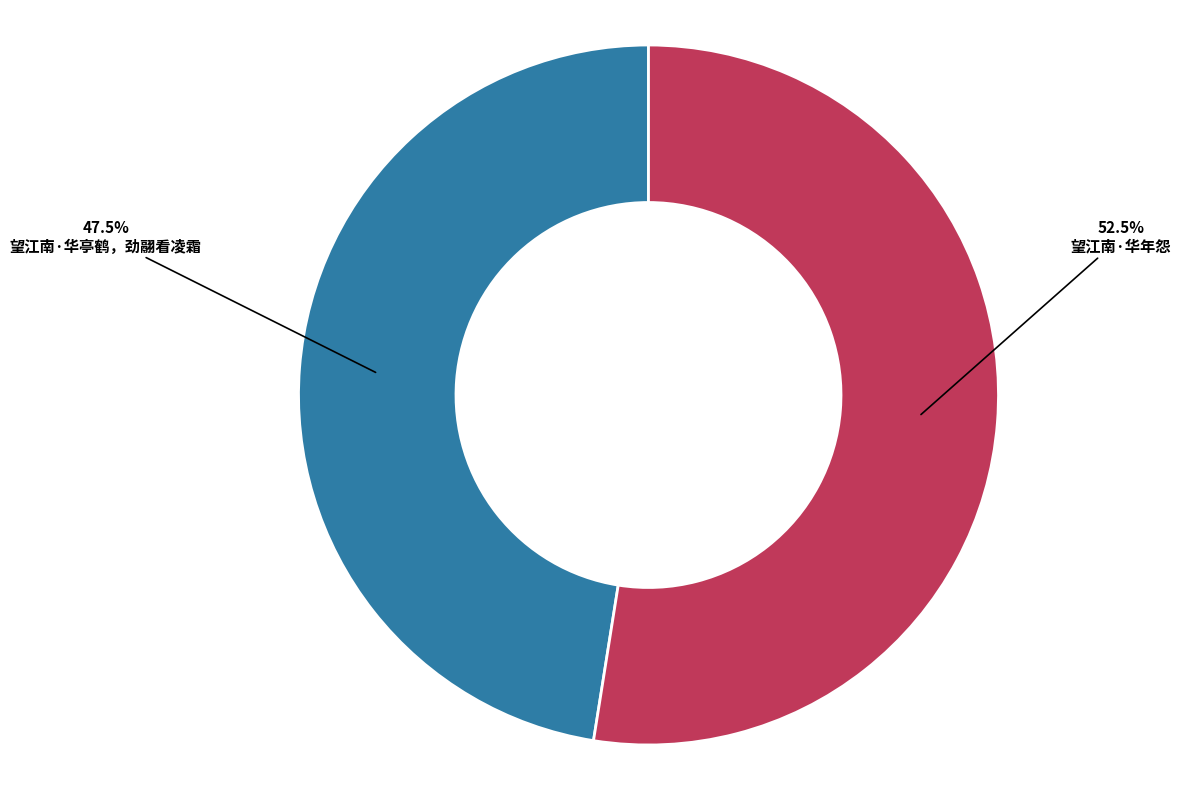

To the nearest percent, what is the difference between the 望江南·华年怨 and 望江南·华亭鹤，劲翮看凌霜 slice percentages?

5%